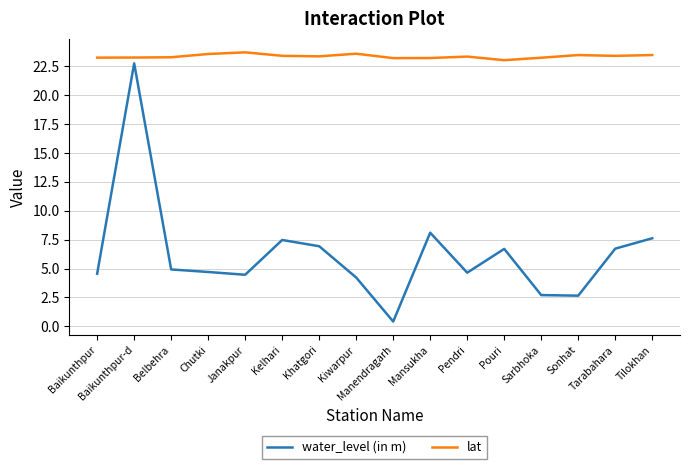

How many categories are shown in the chart?

16